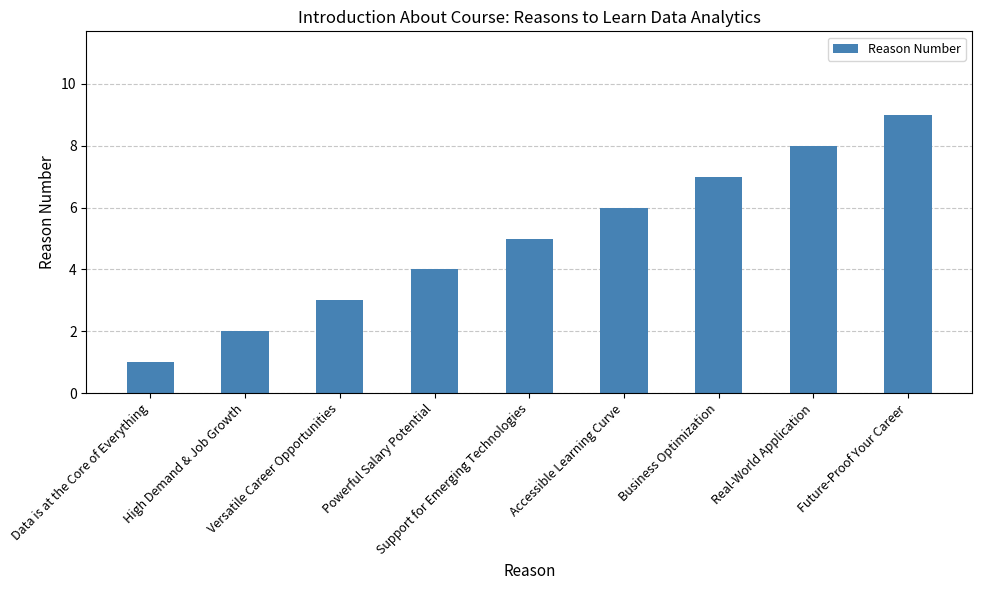

Count the values in the range 3 to 7.

5